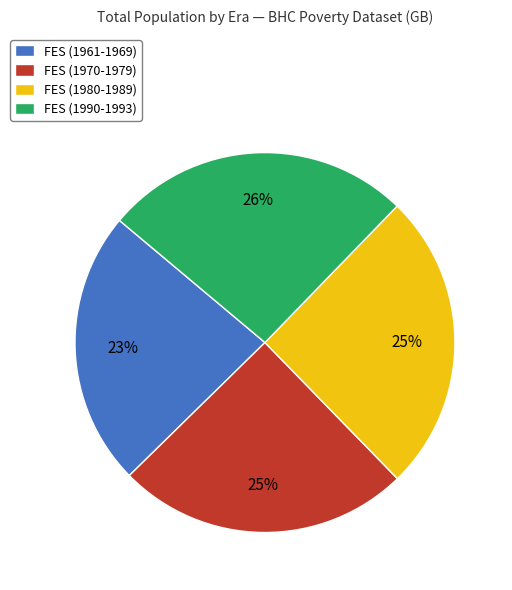

To the nearest percent, what is the combined percentage of FES (1990-1993) and FES (1980-1989)?

52%